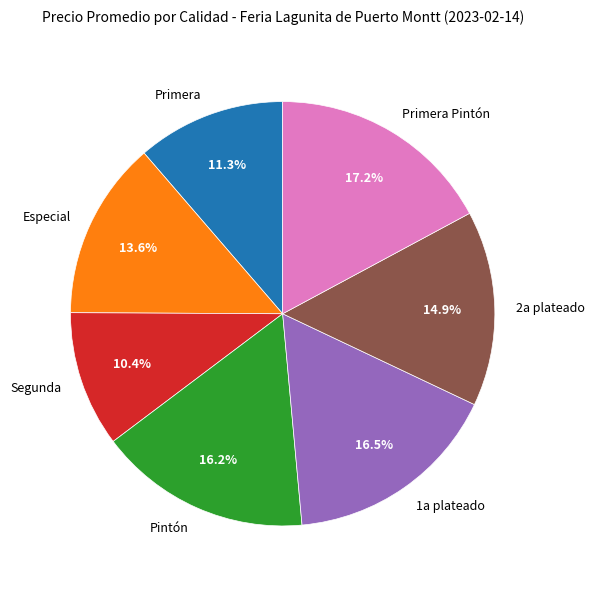

The 2a plateado slice represents 15% of the pie. True or false?

True